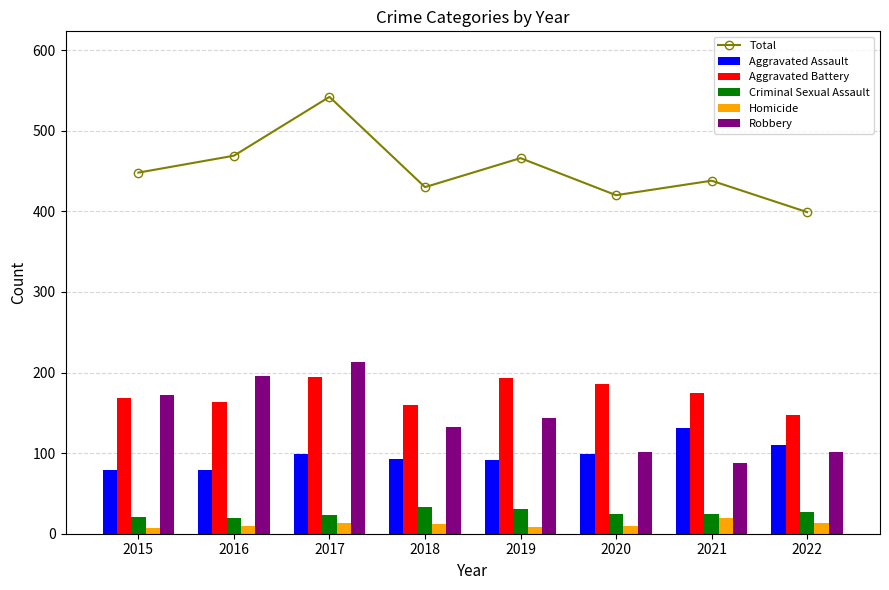

Does the chart contain any negative values?

No